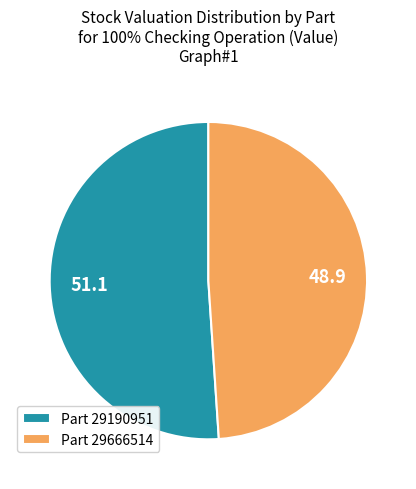

Rank the categories by value from highest to lowest.

Part 29190951, Part 29666514